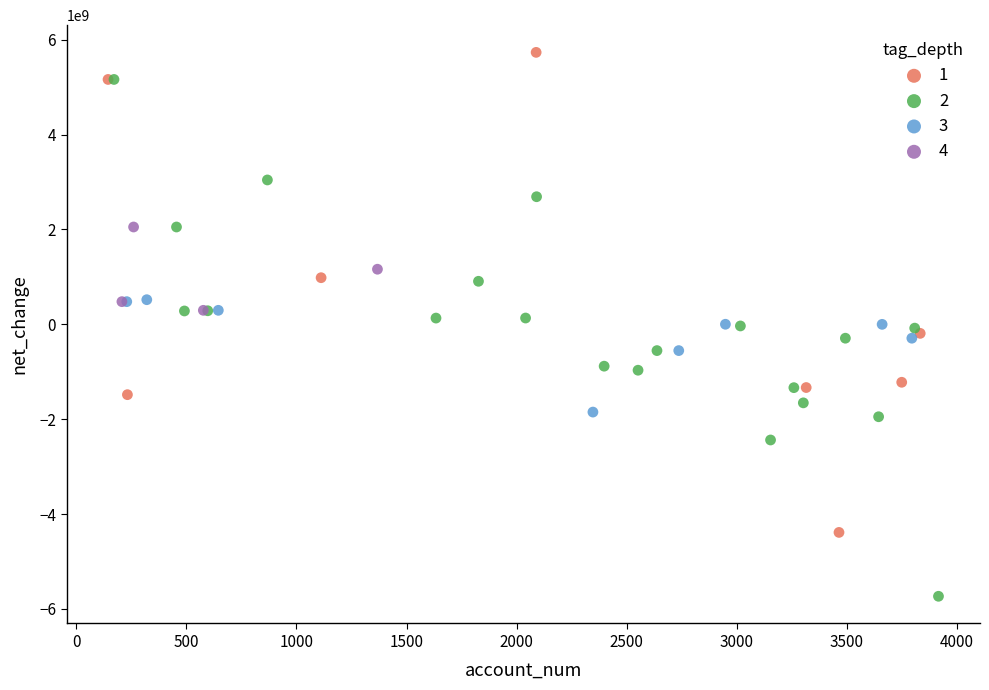

What are all the series names shown in the legend?

1, 2, 3, 4